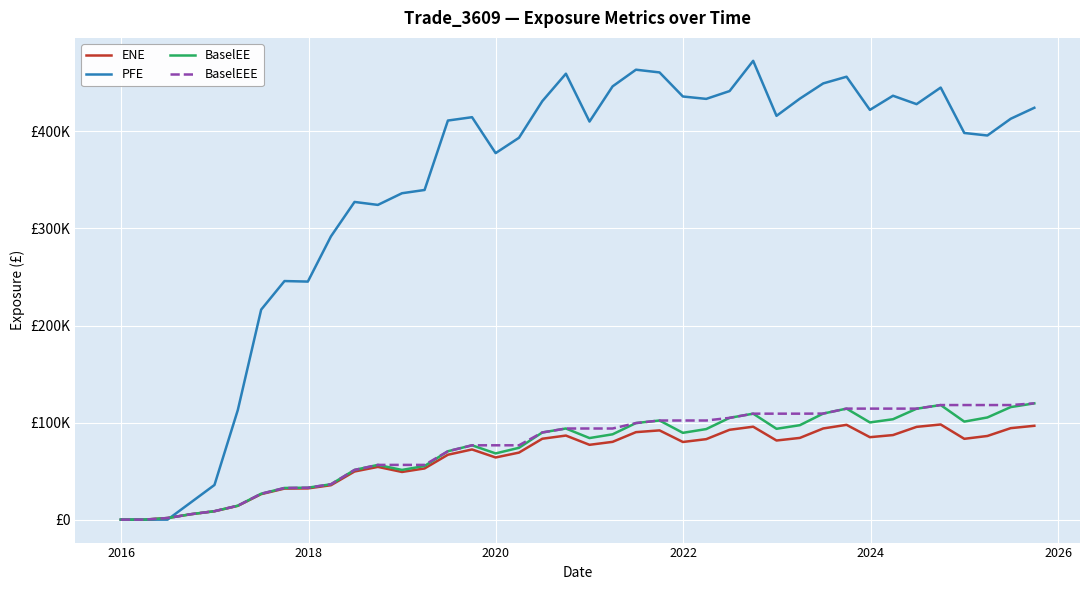

Which series has the widest spread of values?

PFE